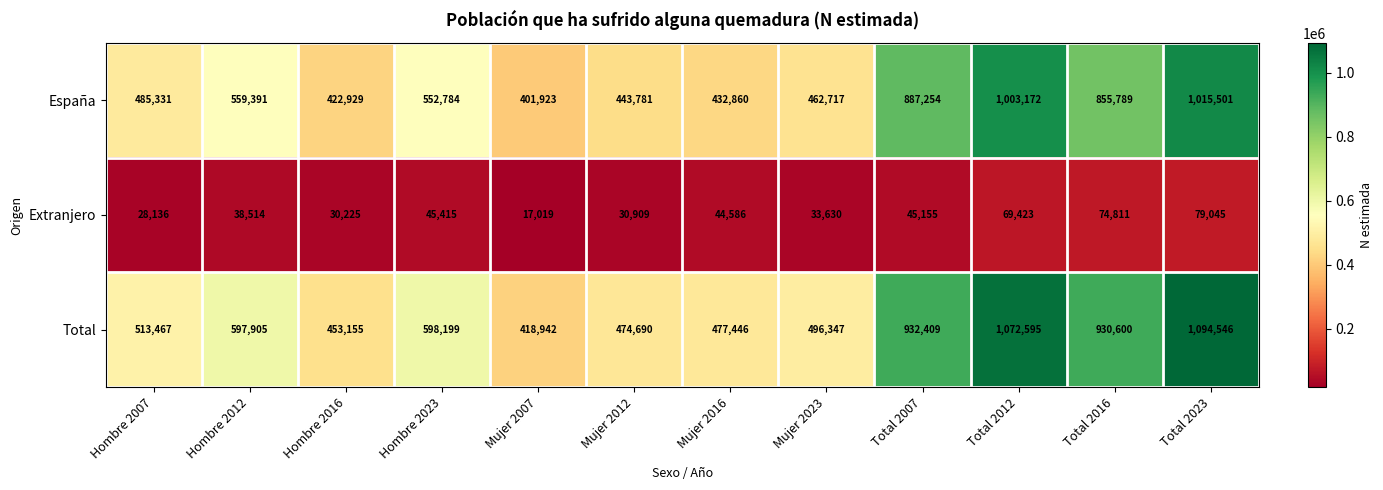

List the series in order of their peak value, lowest first.

Extranjero, España, Total